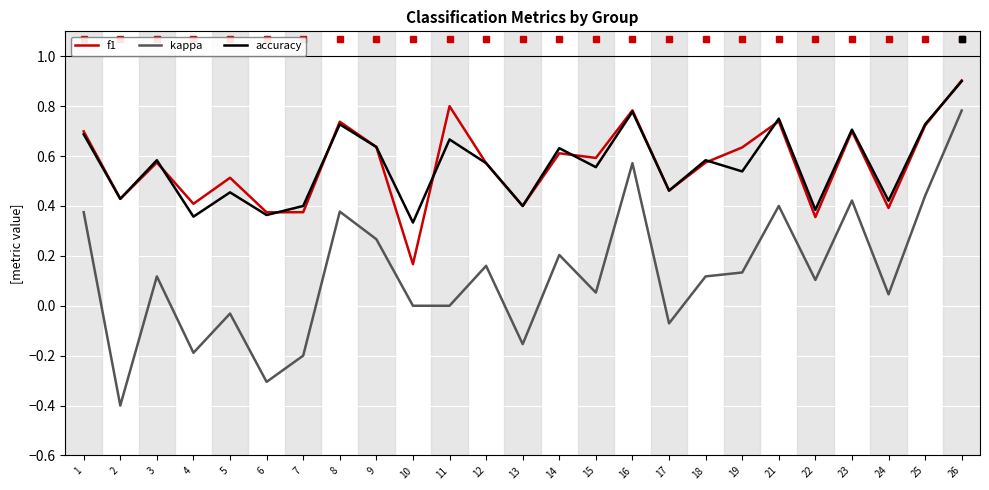

True or false: f1 and kappa intersect in this chart.

False